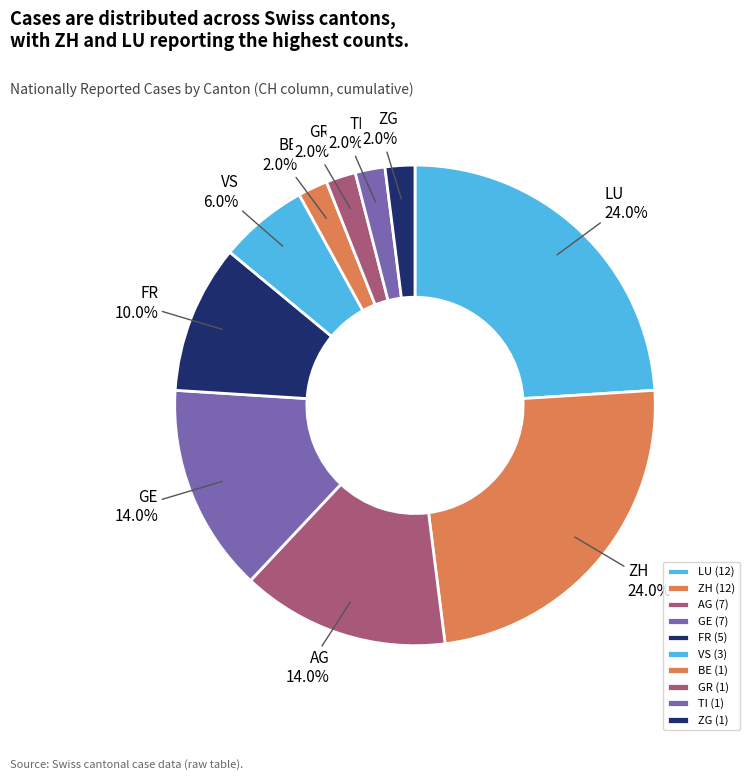

Is the sum of TI and LU greater than half?

No